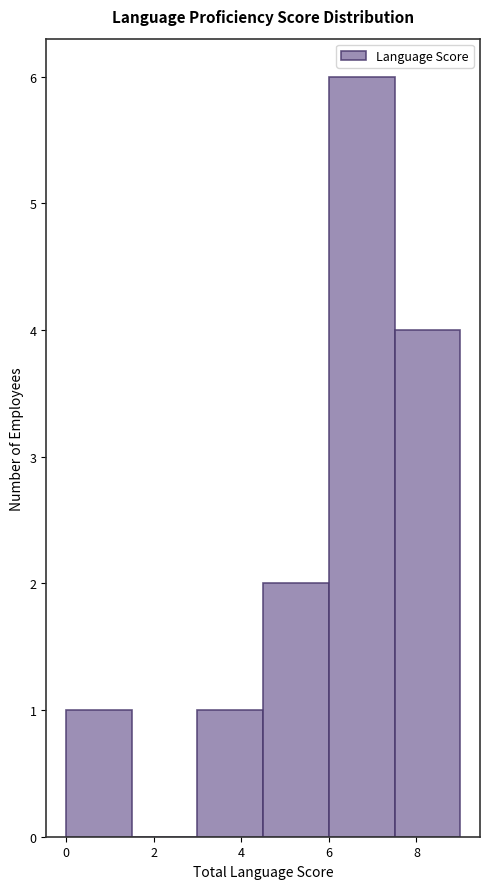

Reading left to right, transcribe this chart: for each bar, give the range it covers on the x-axis and its height. Neither the bar edges nor the heights are printed on the chart, so give them approximately, as read against the axes.

0.0 to 1.5: 1
1.5 to 3.0: 0
3.0 to 4.5: 1
4.5 to 6.0: 2
6.0 to 7.5: 6
7.5 to 9.0: 4